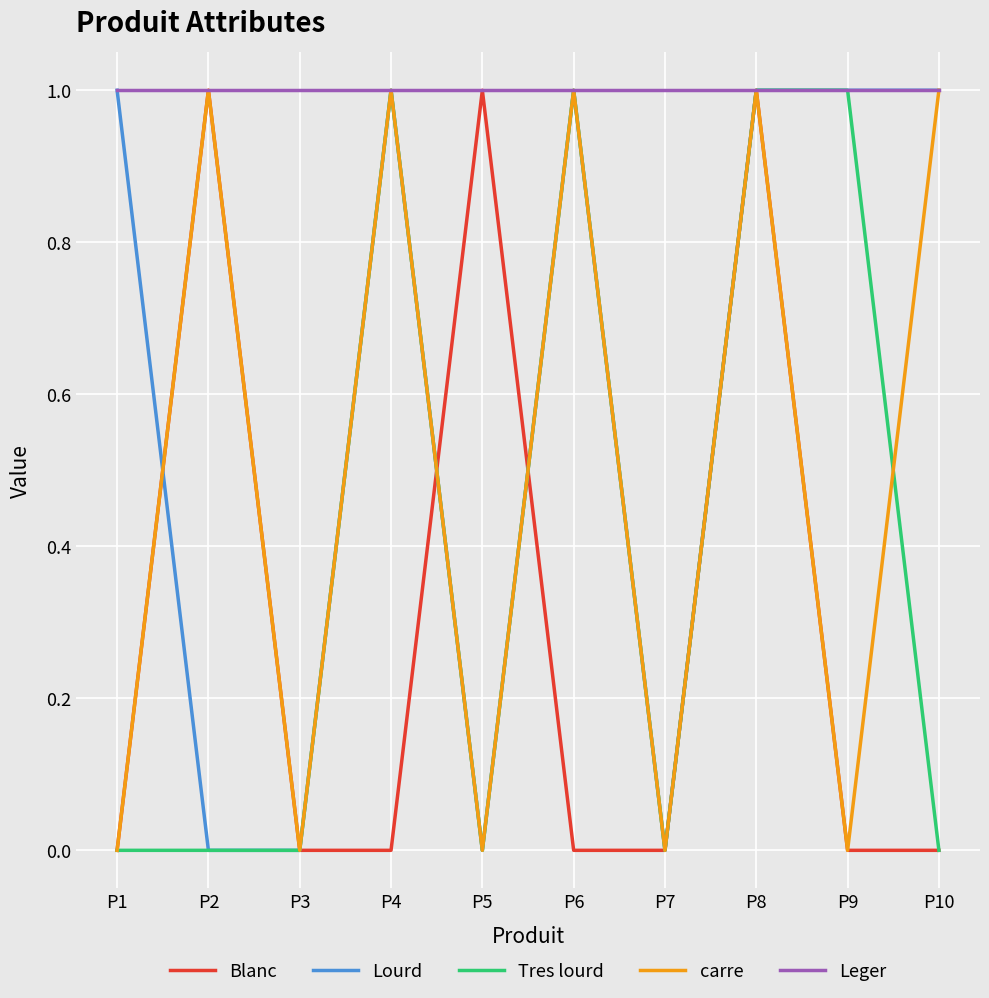

What is the sum of the Blanc values at P6 and P5?

1